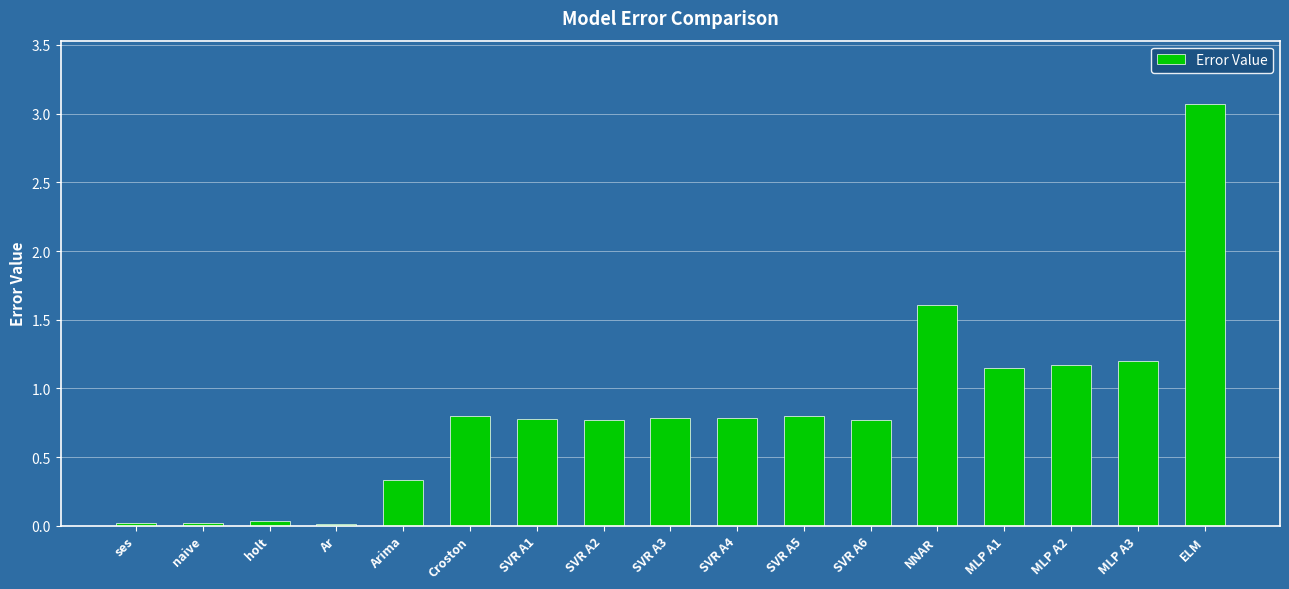

What position from the left is MLP A3?

16